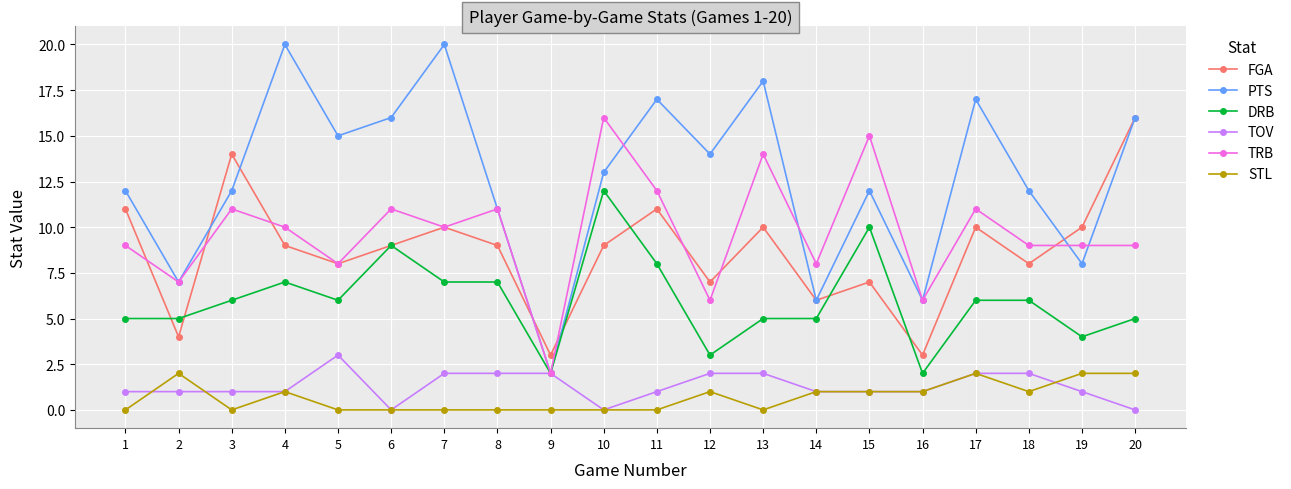

What is the highest value of the DRB series?

12